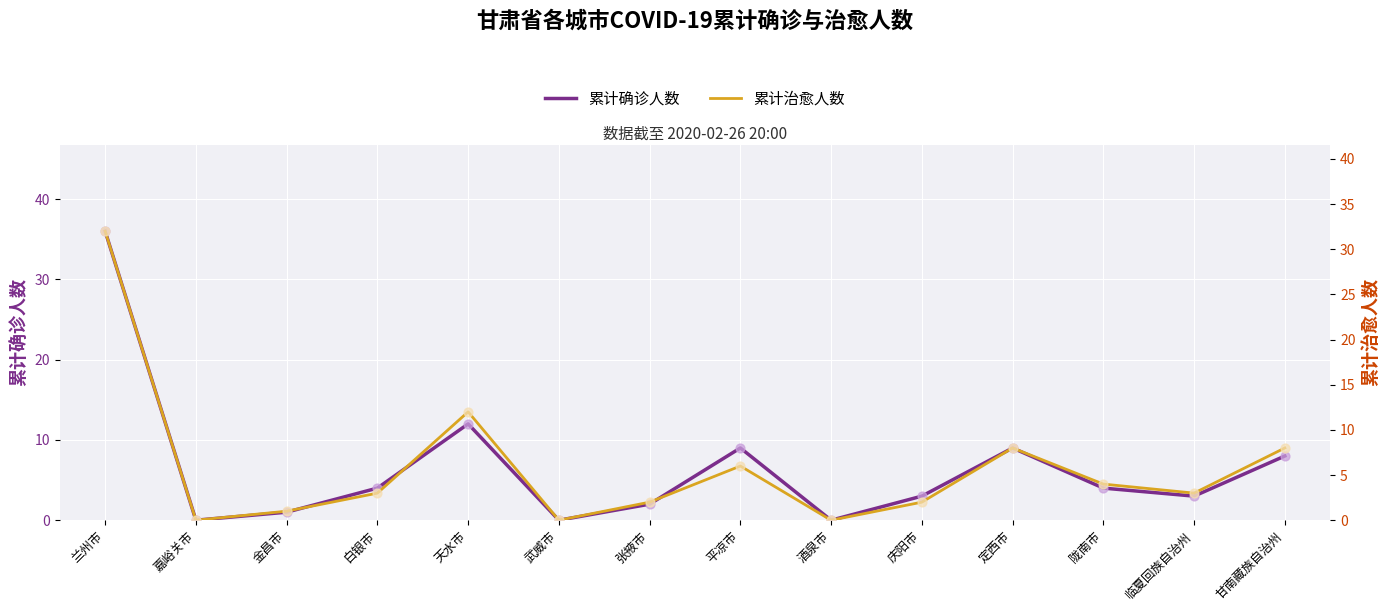

Which series reaches the maximum Y coordinate?

累计确诊人数